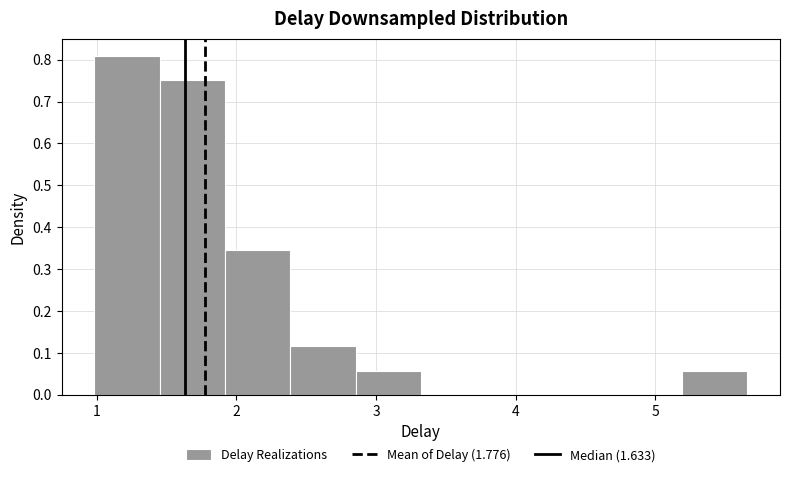

What is the height of the bar covering 1.0 to 1.5 on the x-axis? Neither the bar edges nor the heights are printed on the chart, so give them approximately, as read against the axes.

0.81